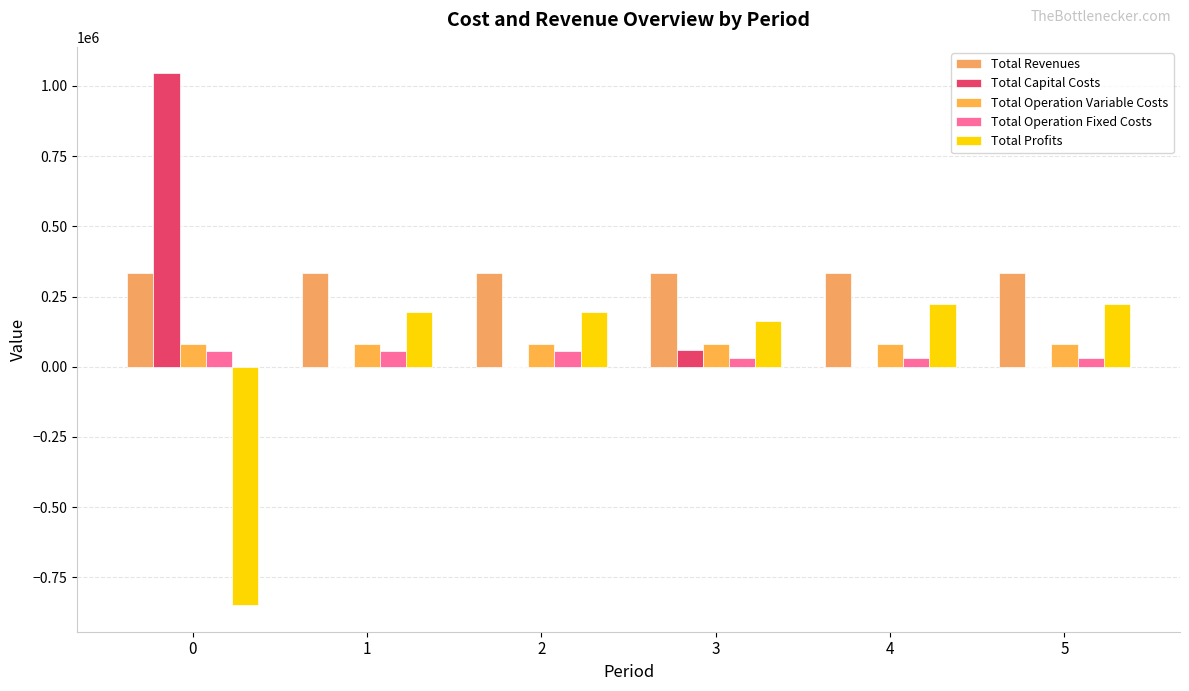

How many groups of bars are there?

6